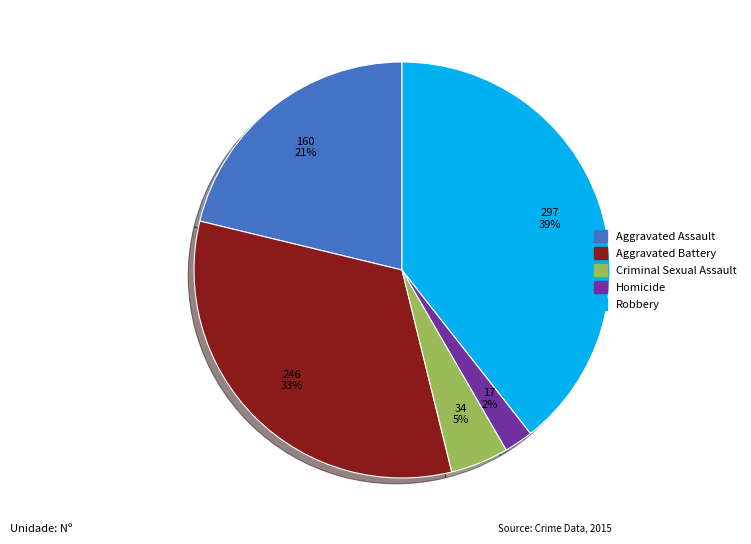

What percentage is the Aggravated Assault slice, to the nearest percent?

21%